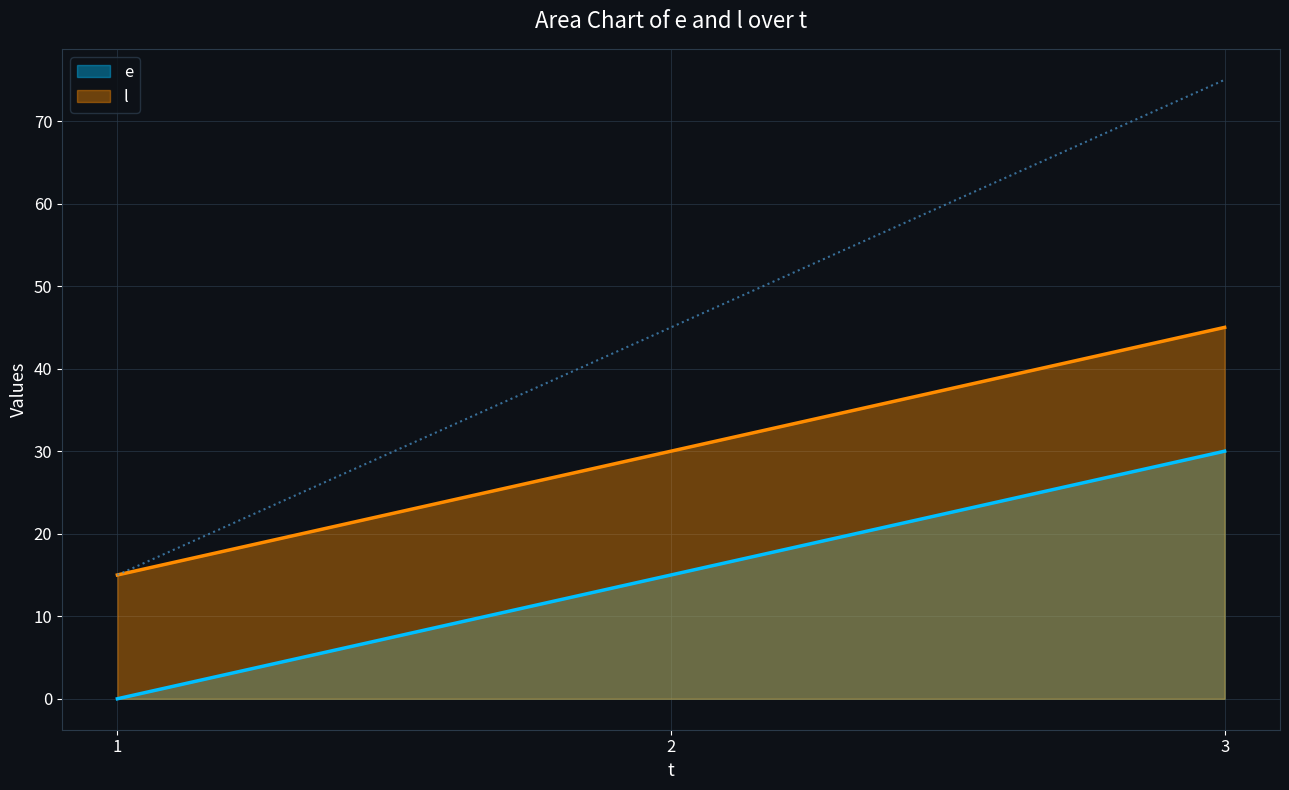

How many lines are shown in the chart?

2